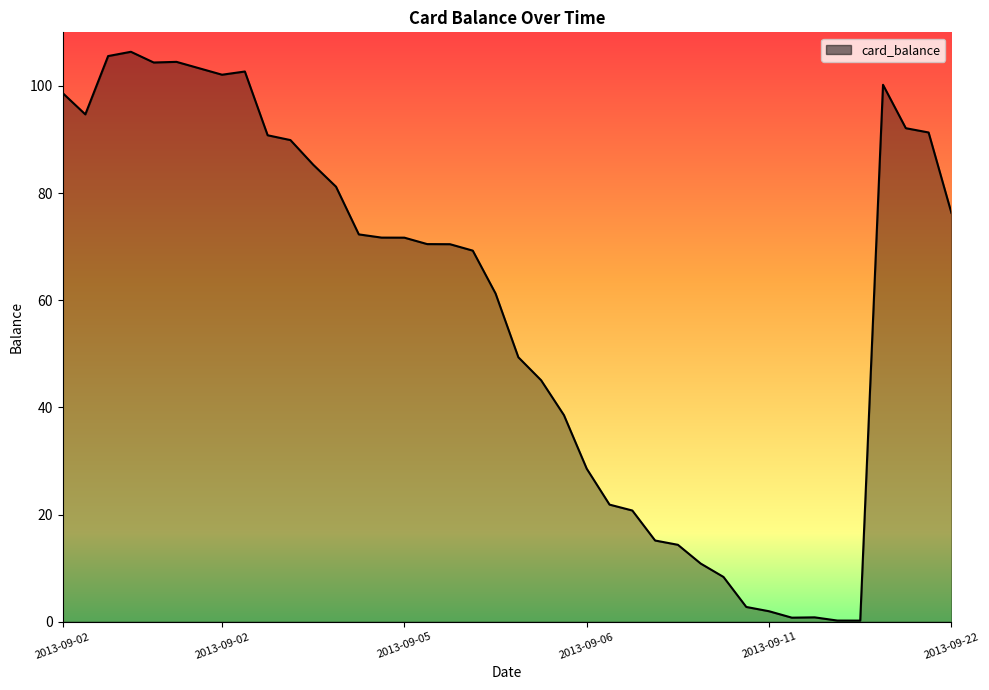

What is the difference between the maximum and minimum values?

106.2